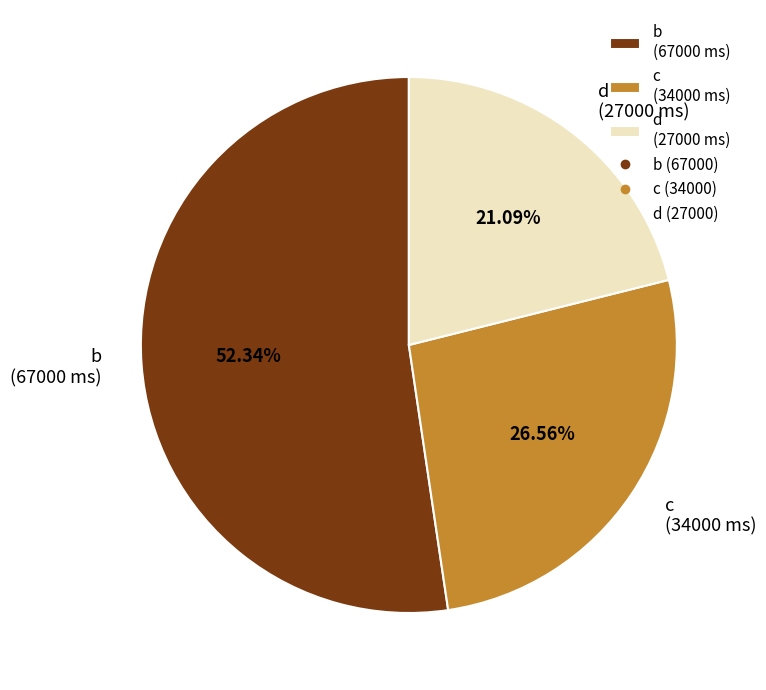

Is there a majority slice in this chart?

Yes